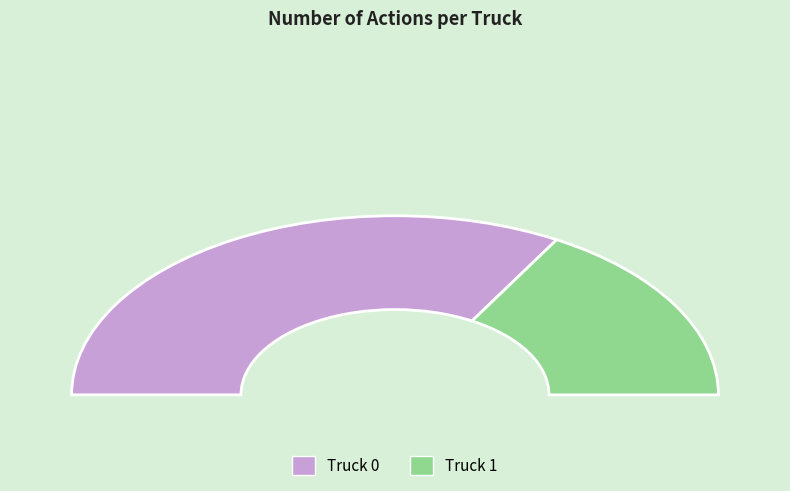

How many segments does this pie chart have?

2